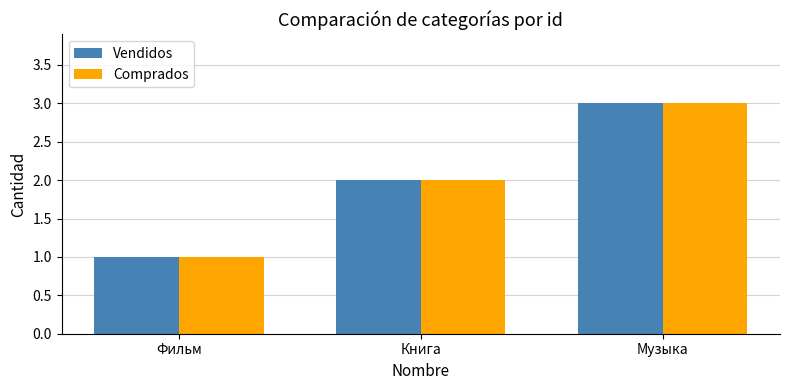

The value of Vendidos at Музыка is 3. True or false?

True